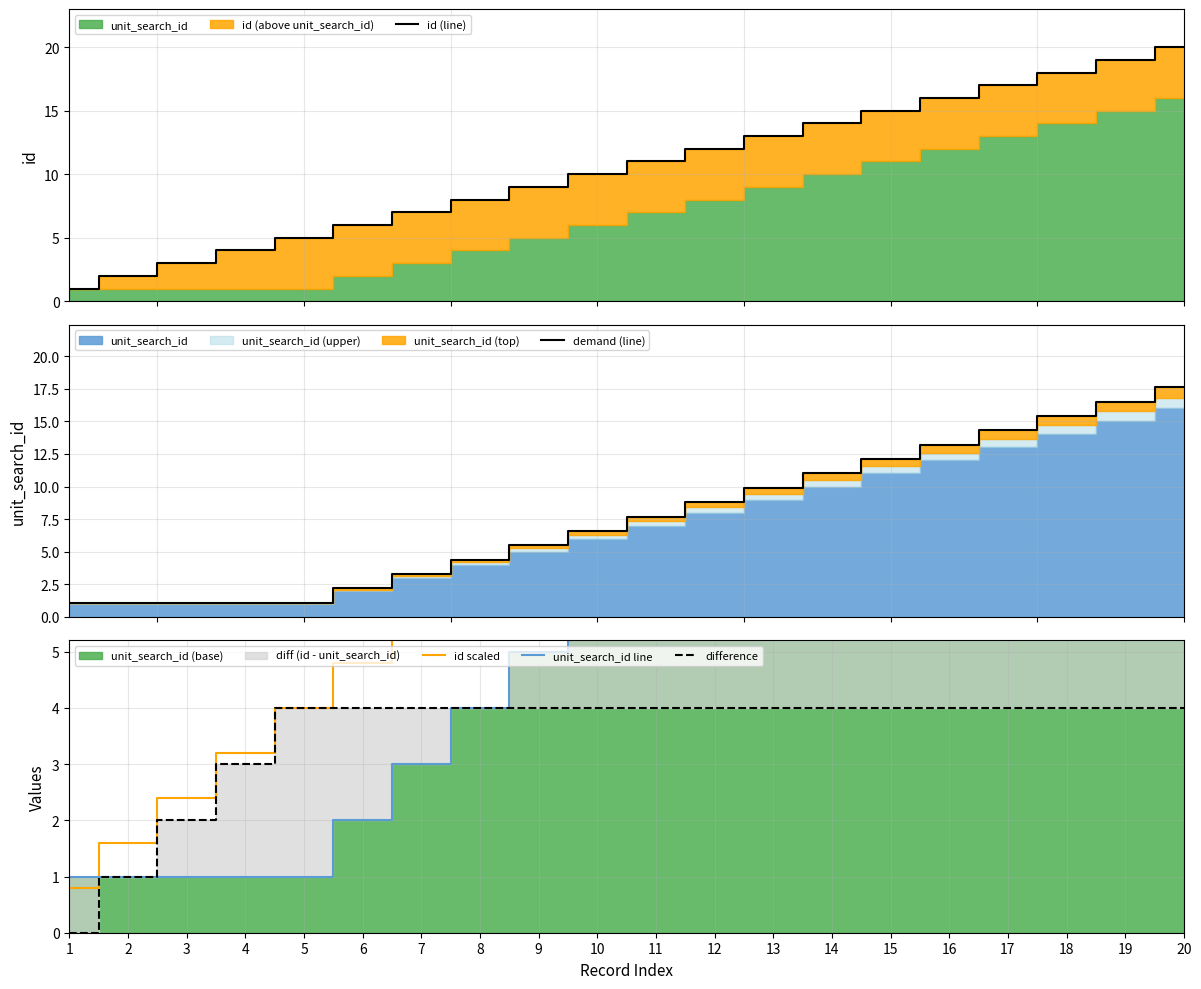

Reading left to right, what are all the values shown in this chart?

id (line): 1=1.0	2=2.0	3=3.0	4=4.0	5=5.0	6=6.0	7=7.0	8=8.0	9=9.0	10=10.0	11=11.0	12=12.0	13=13.0	14=14.0	15=15.0	16=16.0	17=17.0	18=18.0	19=19.0	20=20.0
demand (line): 1=1.1	2=1.1	3=1.1	4=1.1	5=1.1	6=2.2	7=3.3	8=4.4	9=5.5	10=6.6	11=7.7	12=8.8	13=9.9	14=11.0	15=12.1	16=13.2	17=14.3	18=15.4	19=16.5	20=17.6
id scaled: 1=0.8	2=1.6	3=2.4	4=3.2	5=4.0	6=4.8	7=5.6	8=6.4	9=7.2	10=8.0	11=8.8	12=9.6	13=10.4	14=11.2	15=12.0	16=12.8	17=13.6	18=14.4	19=15.2	20=16.0
unit_search_id line: 1=1.0	2=1.0	3=1.0	4=1.0	5=1.0	6=2.0	7=3.0	8=4.0	9=5.0	10=6.0	11=7.0	12=8.0	13=9.0	14=10.0	15=11.0	16=12.0	17=13.0	18=14.0	19=15.0	20=16.0
difference: 1=0.0	2=1.0	3=2.0	4=3.0	5=4.0	6=4.0	7=4.0	8=4.0	9=4.0	10=4.0	11=4.0	12=4.0	13=4.0	14=4.0	15=4.0	16=4.0	17=4.0	18=4.0	19=4.0	20=4.0